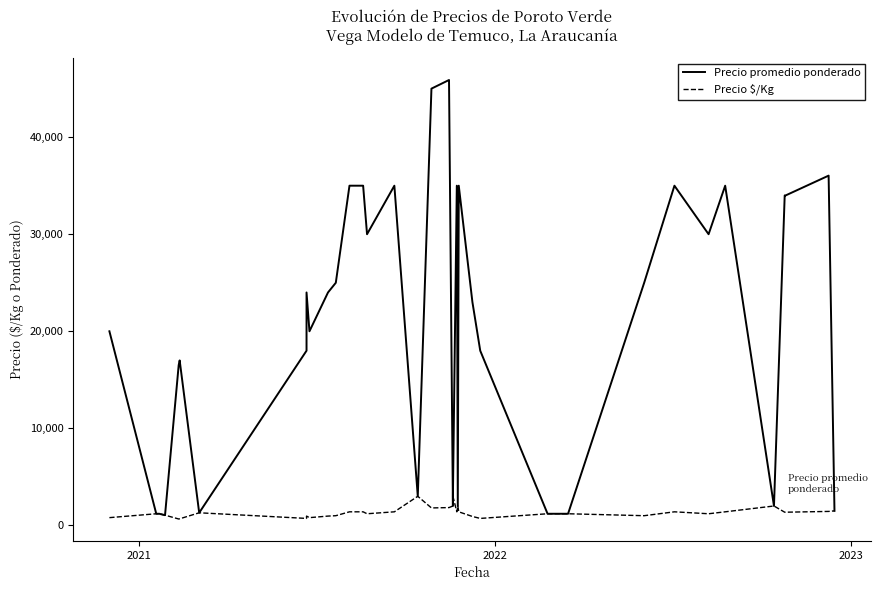

List the series in order of their peak value, highest first.

Precio promedio ponderado, Precio $/Kg